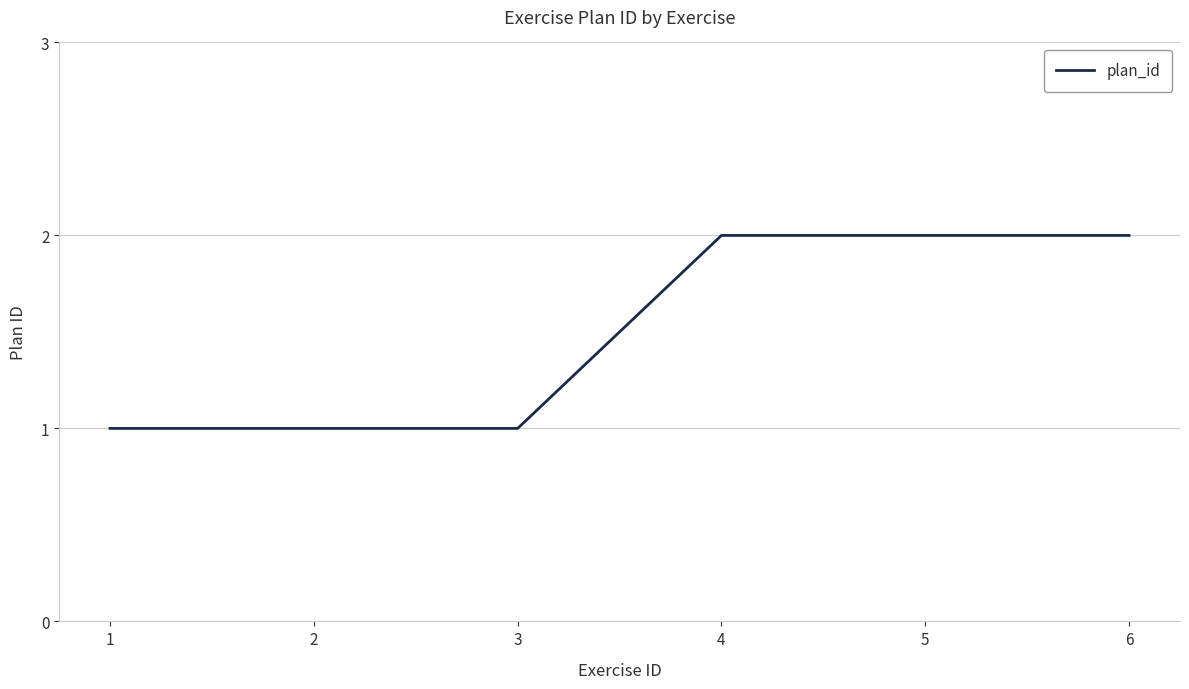

What is the difference between the maximum and minimum values?

1